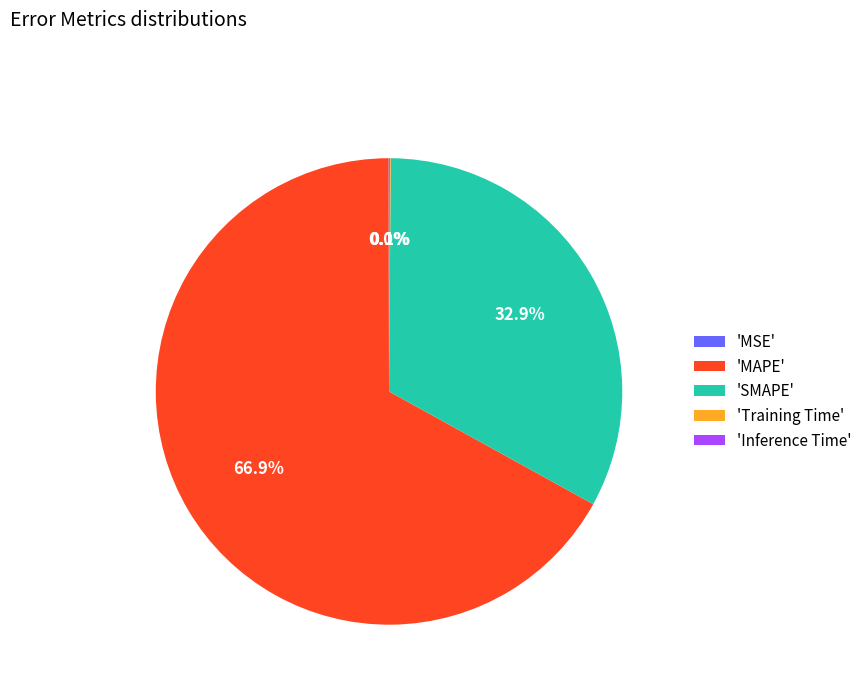

What is the largest slice in the pie chart?

'MAPE'